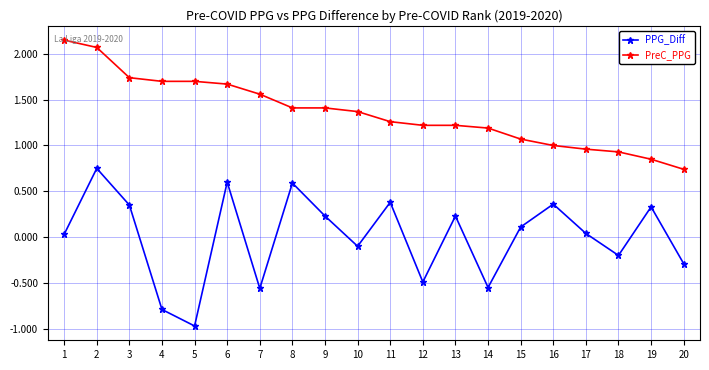

Which series changed the most between 16 and 18?

PPG_Diff